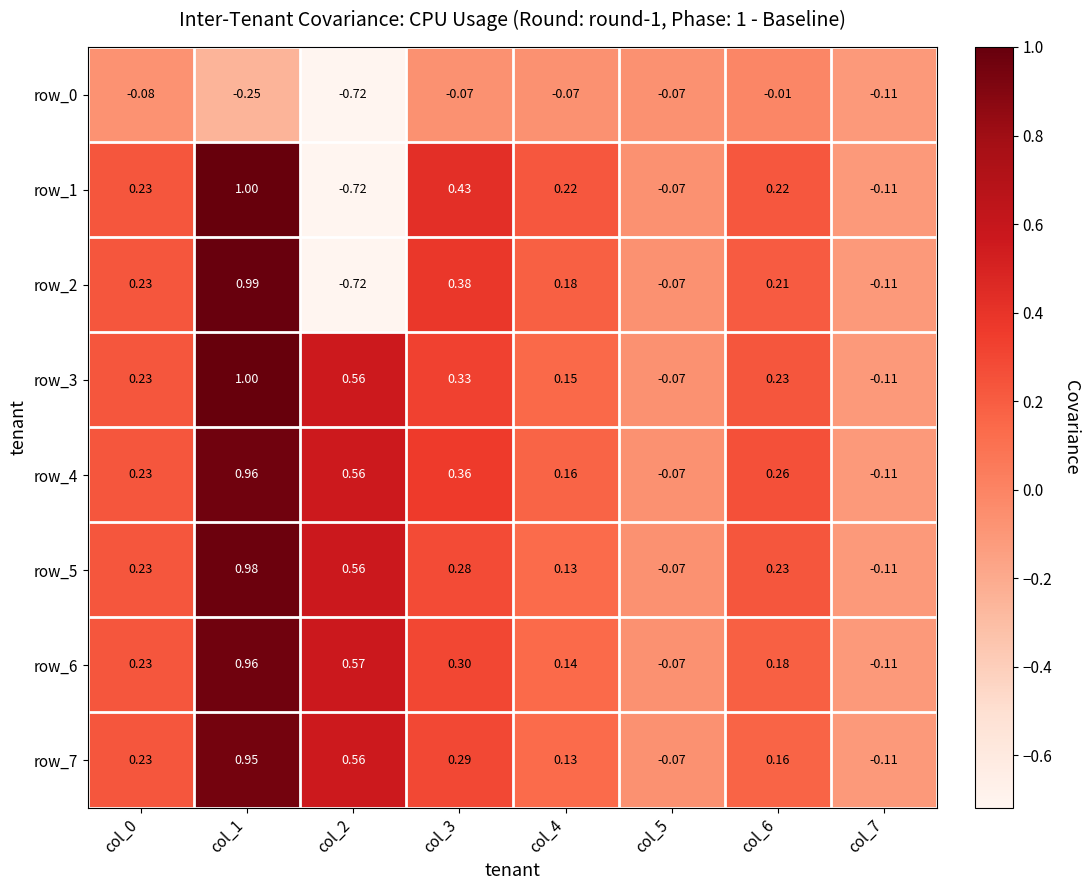

List the labels in order of row_1 value, largest first.

col_1, col_3, col_0, col_4, col_6, col_5, col_7, col_2